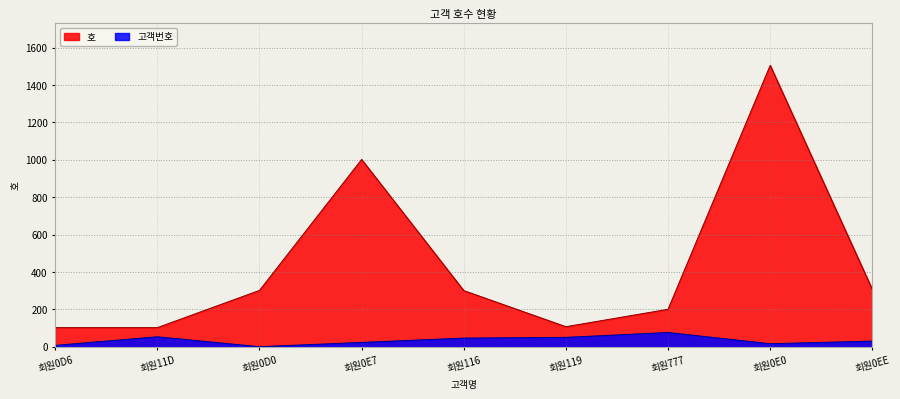

True or false: 호 and 고객번호 cross at least once.

False